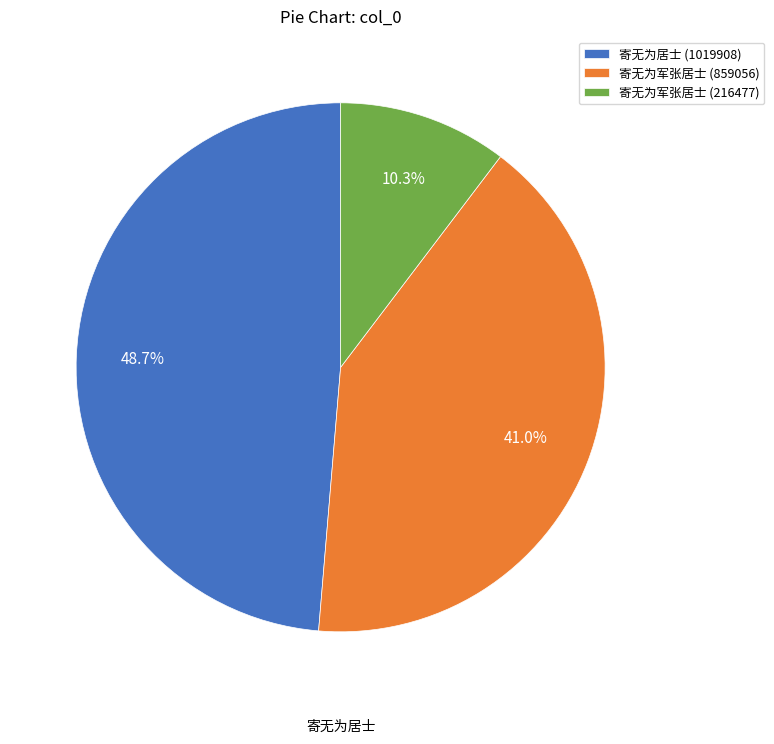

To the nearest percent, what is the difference between the largest and smallest slice percentages?

38%